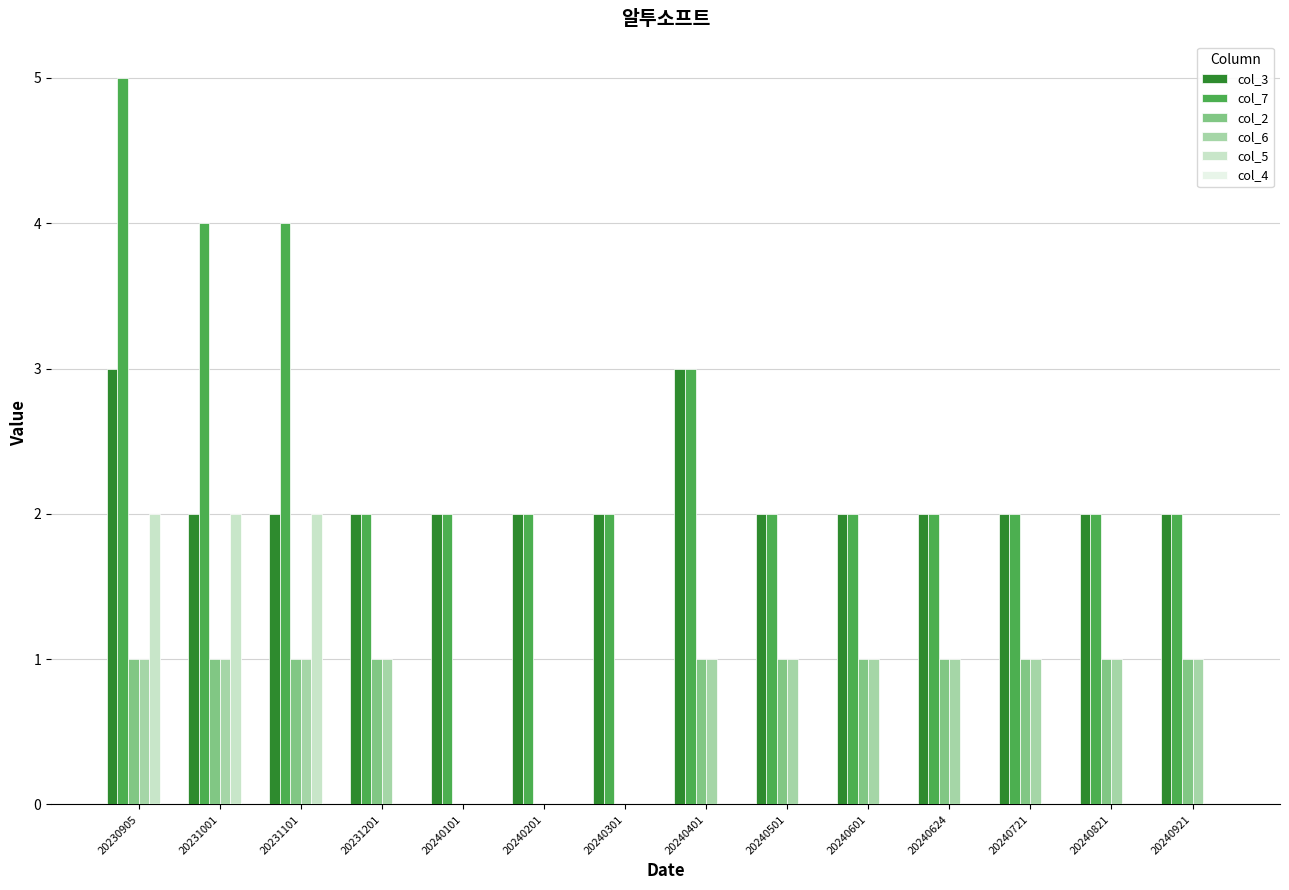

Which series has the largest total across all categories?

col_7